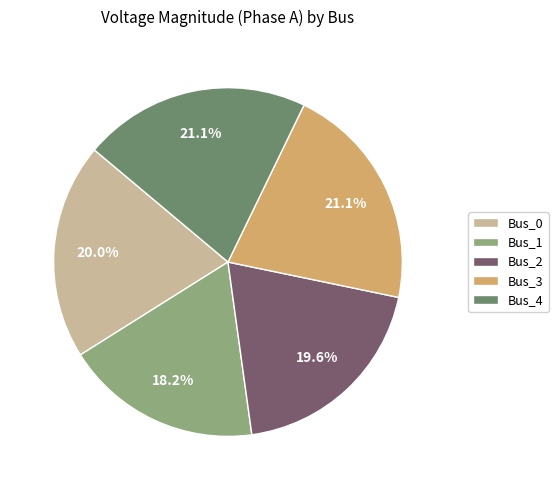

Is it true that Bus_4 is 35% of the pie?

False